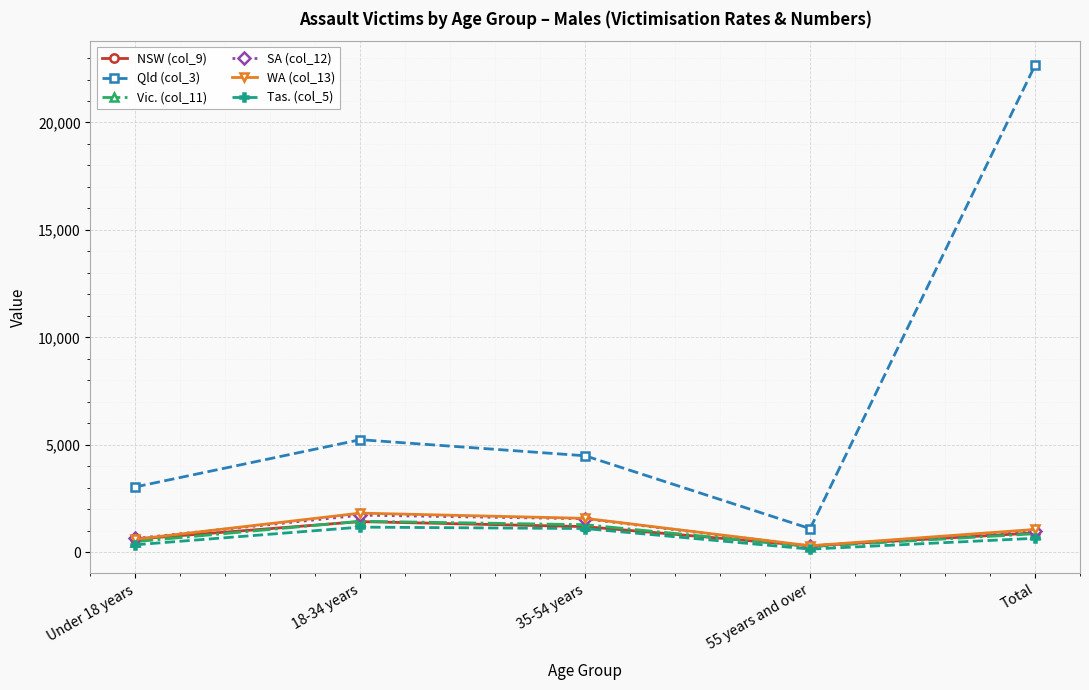

In Tas. (col_5), how many points are higher than both neighbors (excluding endpoints)?

1